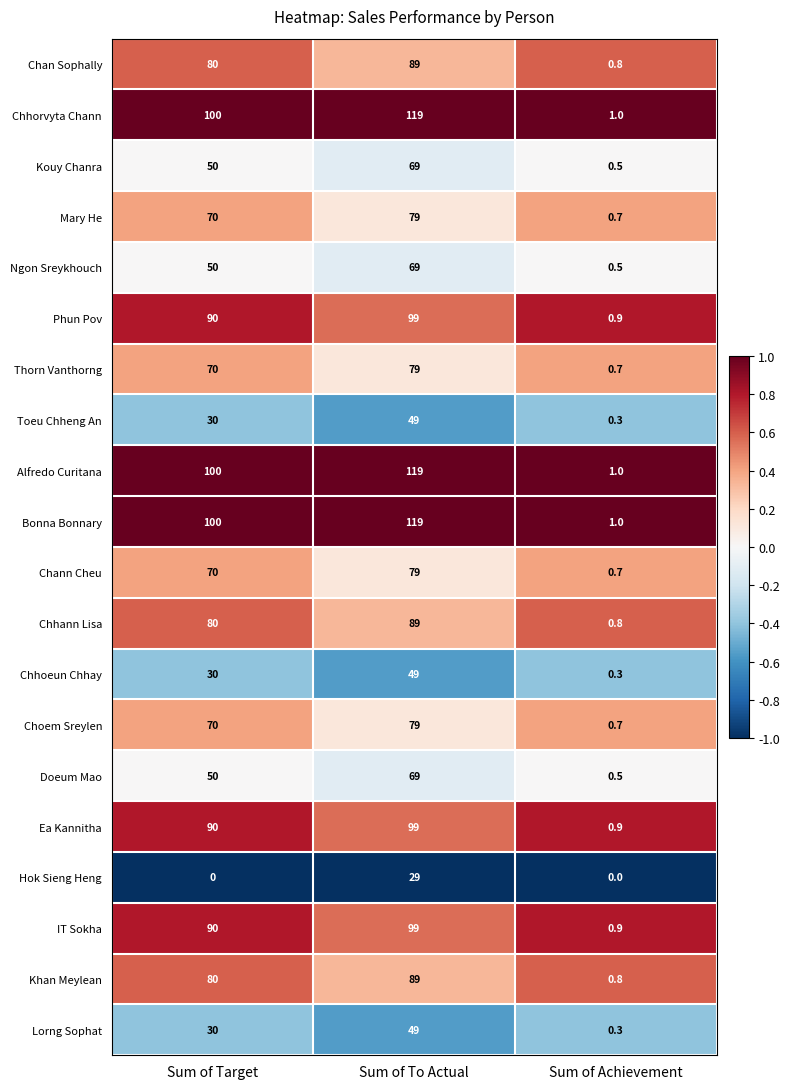

Count the number of data series in this chart.

20